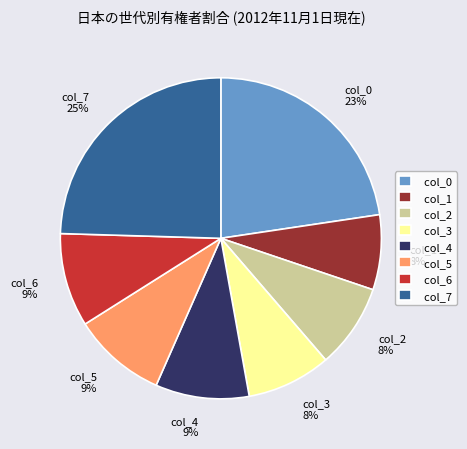

What is the largest slice in the pie chart?

col_7